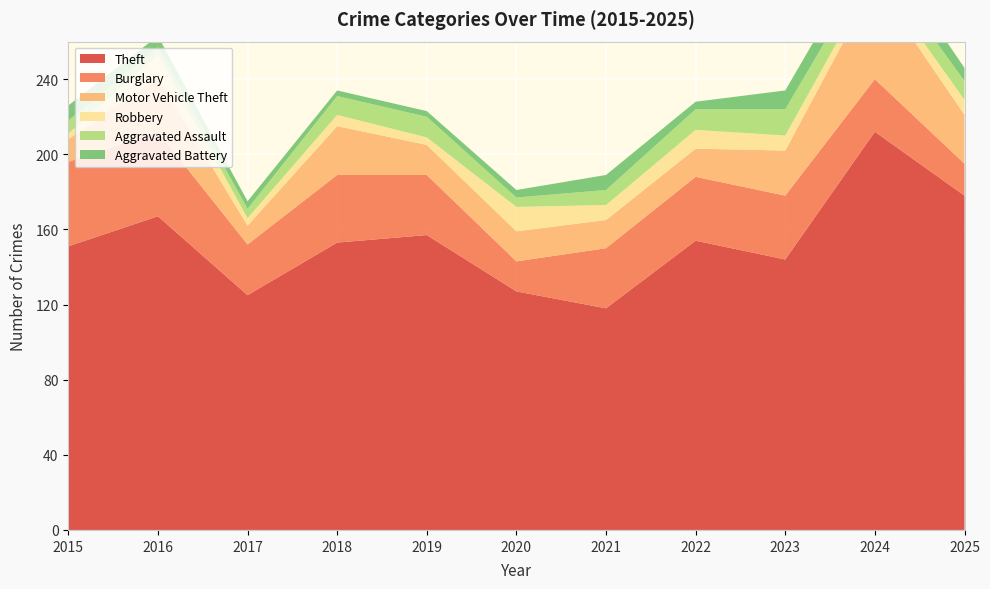

Reading right to left, what are all the values shown in this chart?

Theft: 178	212	144	154	118	127	157	153	125	167	151
Burglary: 17	28	34	34	32	16	32	36	27	45	45
Motor Vehicle Theft: 26	51	24	15	15	16	16	26	10	29	12
Robbery: 8	5	8	10	8	13	4	6	4	12	3
Aggravated Assault: 10	9	14	11	8	5	11	10	5	4	7
Aggravated Battery: 7	11	10	4	8	4	3	3	4	6	8